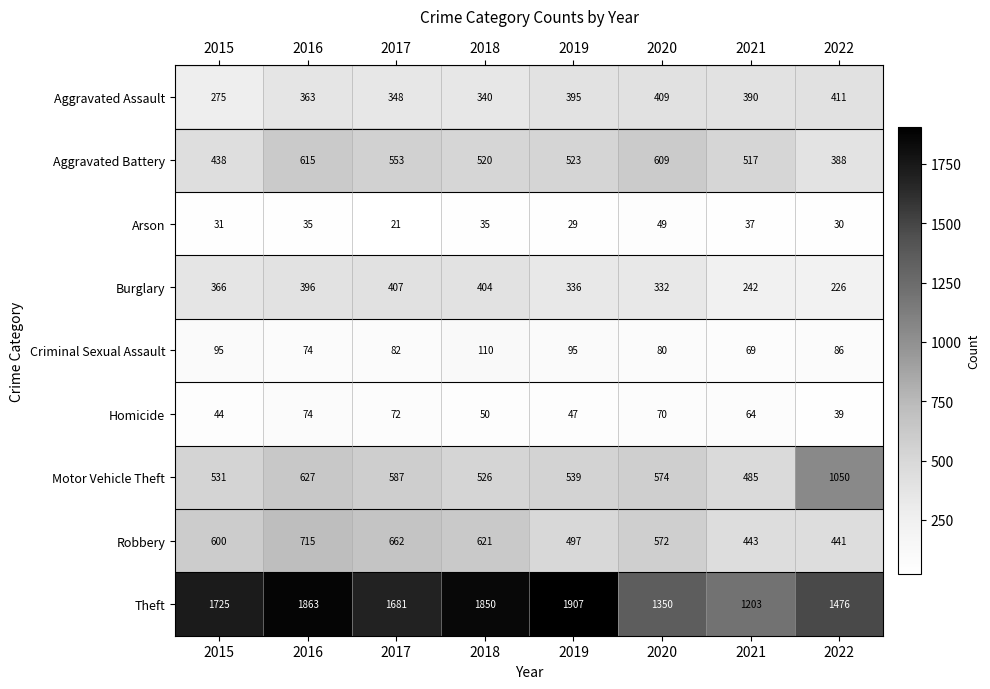

At which category is the sum across all series the highest?

2016